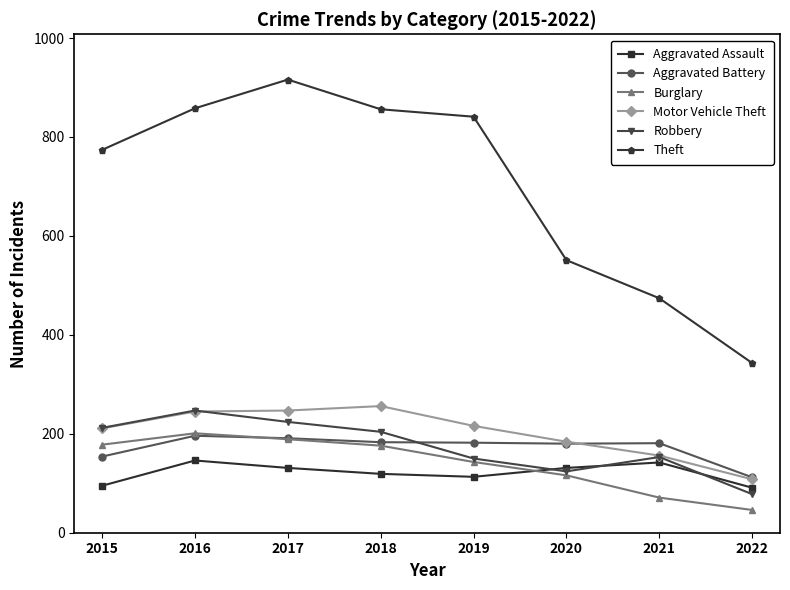

What is the total value across all series at 2021?

1177